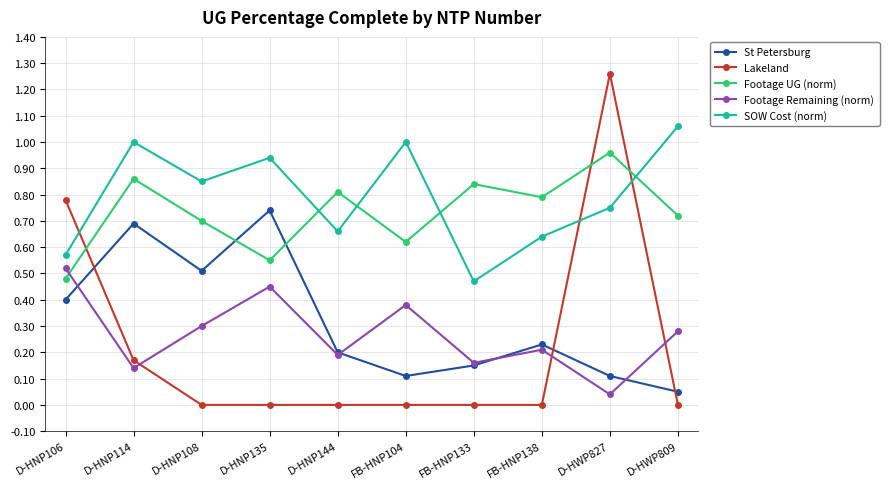

True or false: Footage UG (norm) and St Petersburg intersect in this chart.

True